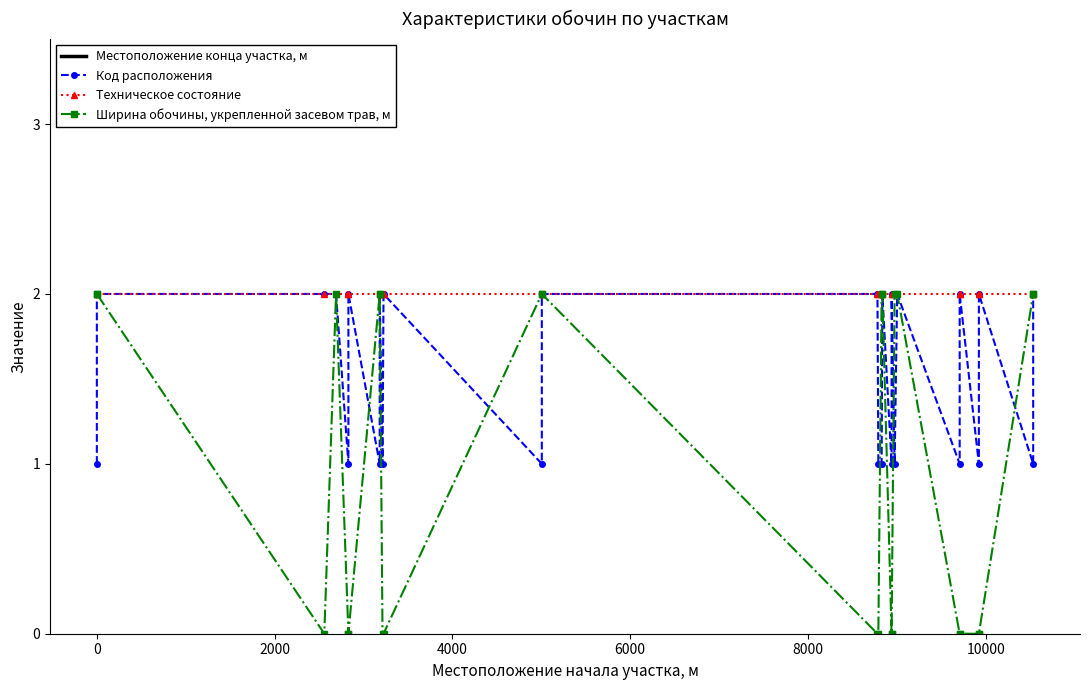

The Местоположение конца участка, м series shows 4261 at 12000. True or false?

False